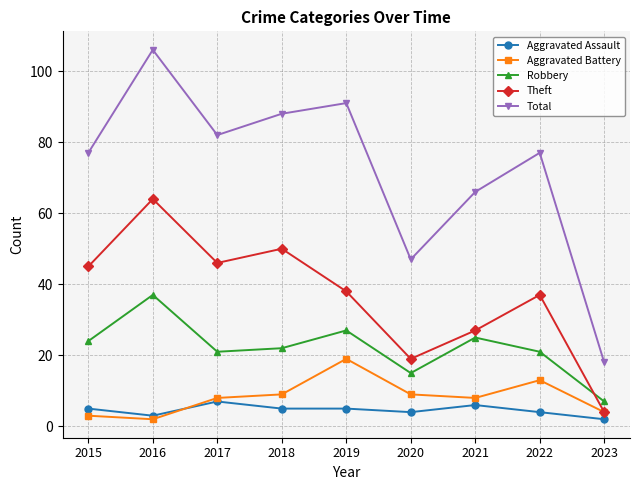

What are all the series names shown in the legend?

Aggravated Assault, Aggravated Battery, Robbery, Theft, Total